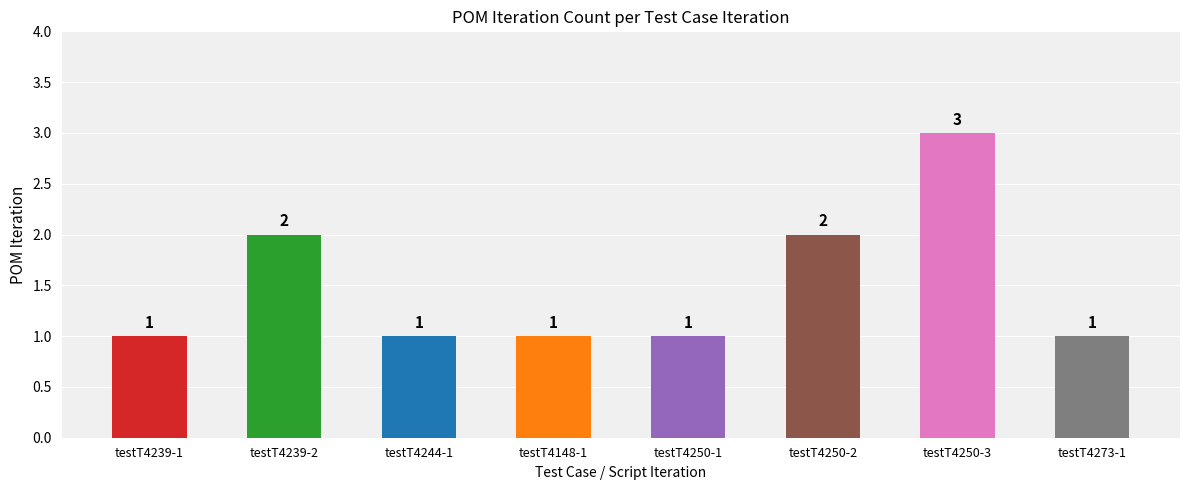

Which category has the highest value across all series?

testT4250-3